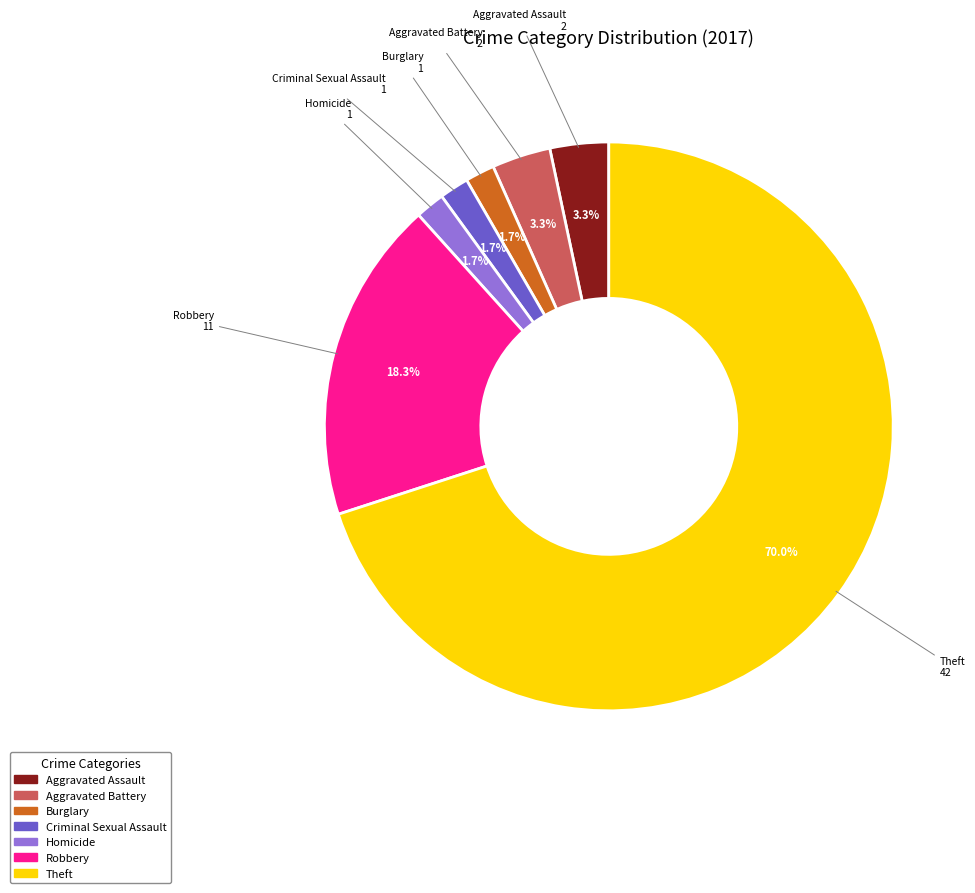

Count the number of slices in the pie.

7